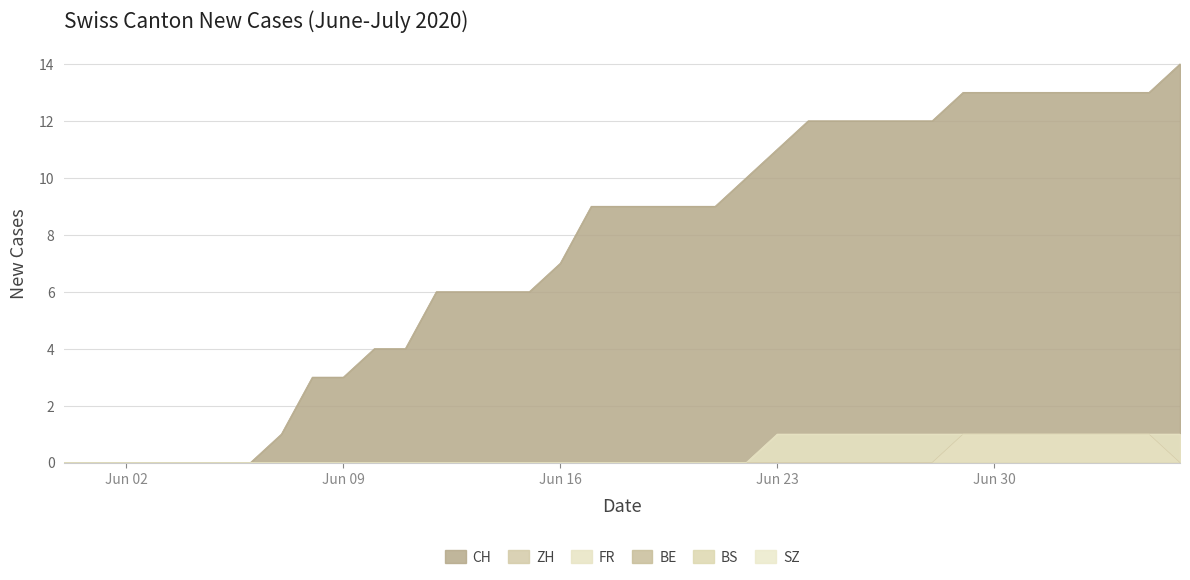

List the labels in order of FR value, smallest first.

2020-05-31, 2020-06-01, 2020-06-02, 2020-06-03, 2020-06-04, 2020-06-05, 2020-06-06, 2020-06-07, 2020-06-08, 2020-06-09, 2020-06-10, 2020-06-11, 2020-06-12, 2020-06-13, 2020-06-14, 2020-06-15, 2020-06-16, 2020-06-17, 2020-06-18, 2020-06-19, 2020-06-20, 2020-06-21, 2020-06-22, 2020-06-23, 2020-06-24, 2020-06-25, 2020-06-26, 2020-06-27, 2020-06-28, 2020-06-29, 2020-06-30, 2020-07-01, 2020-07-02, 2020-07-03, 2020-07-04, 2020-07-05, 2020-07-06